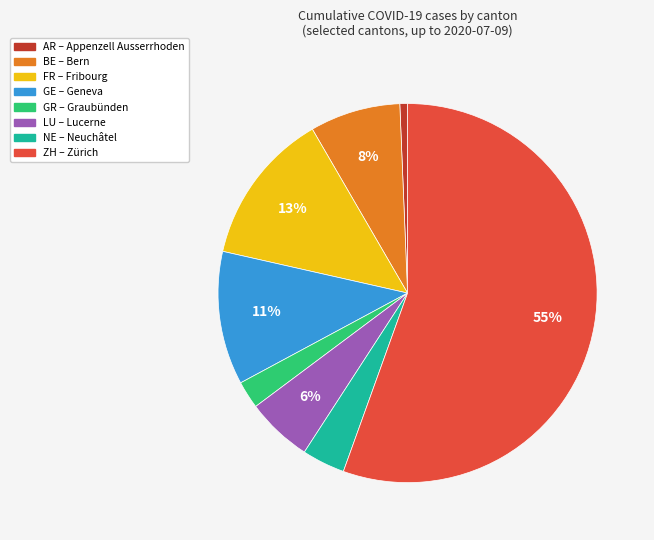

Does any single category account for the majority?

Yes